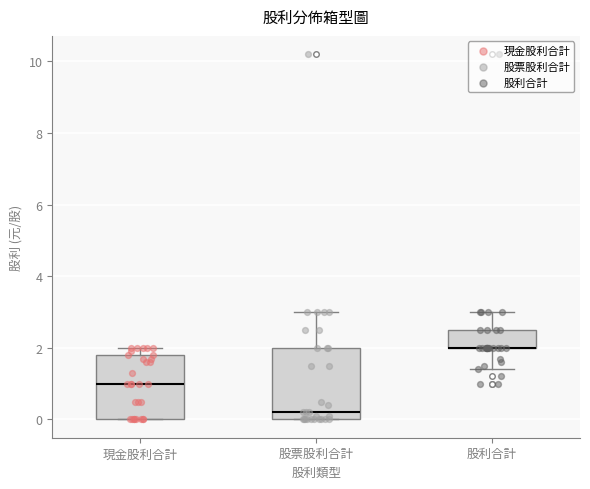

Reading left to right, read every box against the y-axis: the position of its median line, the range the box covers, and the ends of its whiskers. The values are not printed on the chart, so give them approximately, as read against the axis.

現金股利合計: median 1.0, box 0.0 to 1.8, whiskers 0.0 to 2.0
股票股利合計: median 0.2, box 0.0 to 2.0, whiskers 0.0 to 3.0
股利合計: median 2.0 (drawn on the box's lower edge), box 2.0 to 2.6, whiskers 1.4 to 3.0